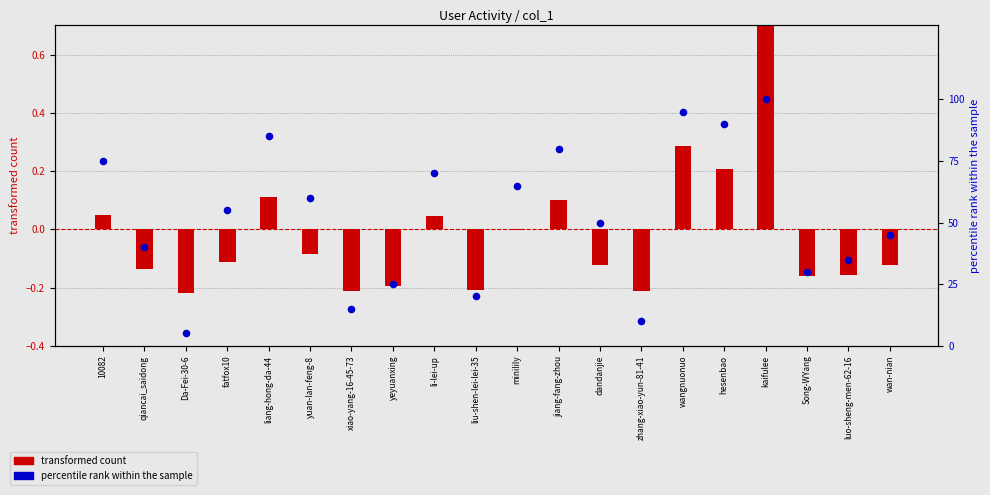

Which series reaches the maximum Y coordinate?

percentile rank within the sample